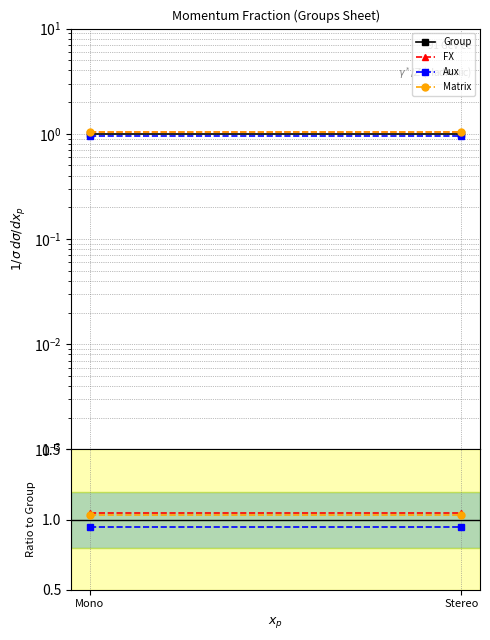

Is the value of Group at Mono greater than the value of Aux at Mono?

Yes